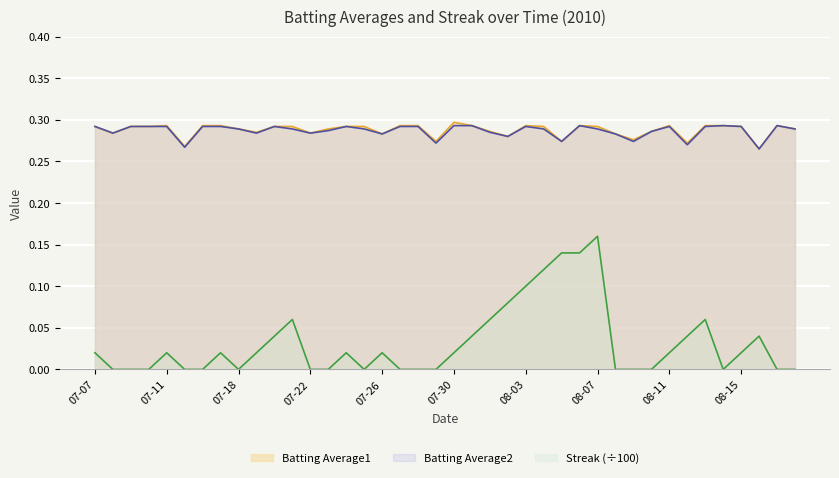

How many interior local peaks does the Batting Average2 series have?

7